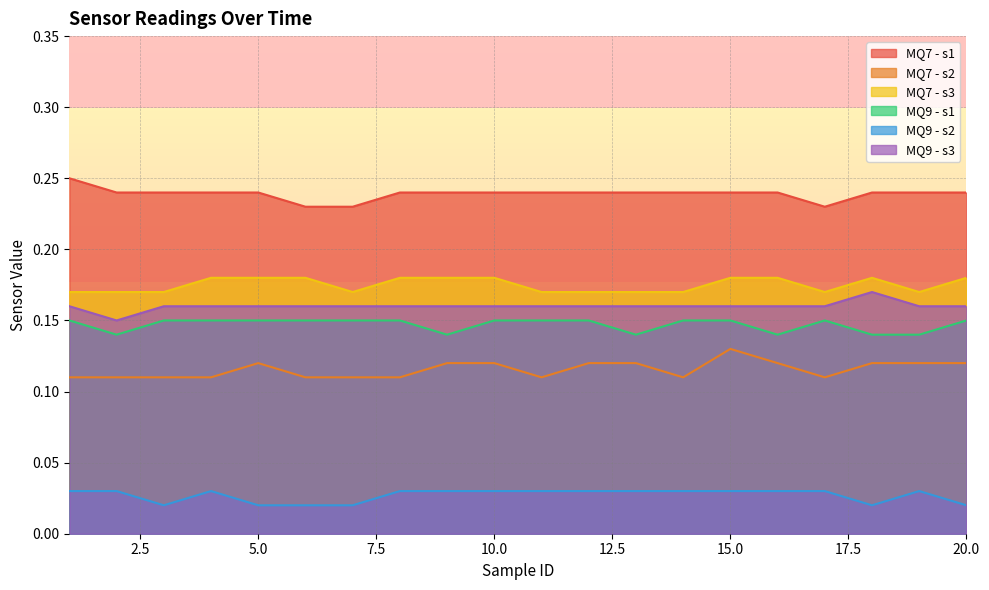

At which category is the sum across all series the highest?

15